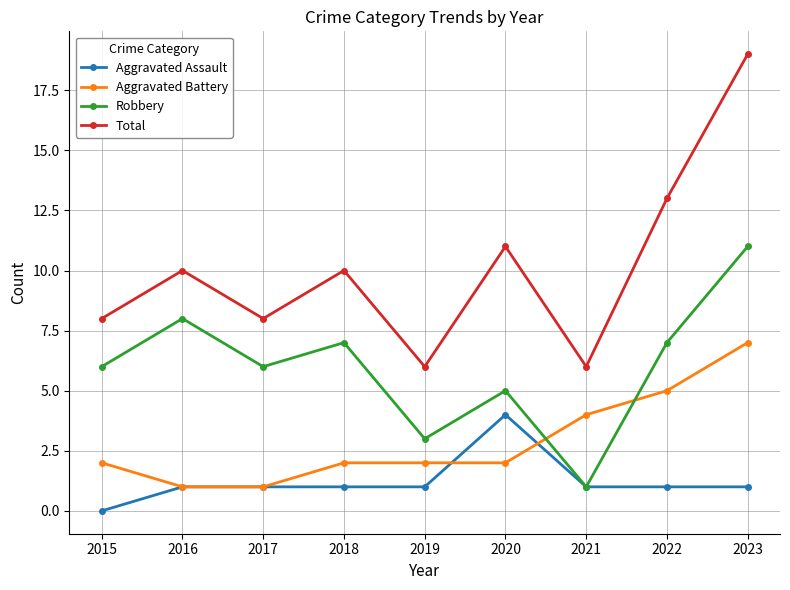

Count the number of categories in the chart.

9